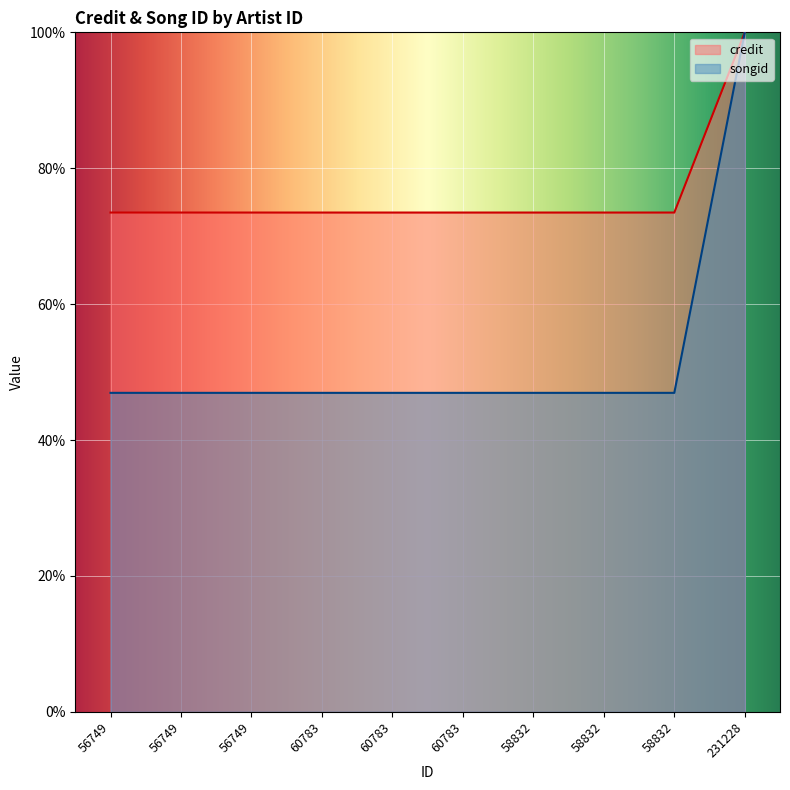

List the labels in order of credit value, smallest first.

56749, 56749, 56749, 60783, 60783, 60783, 58832, 58832, 58832, 231228